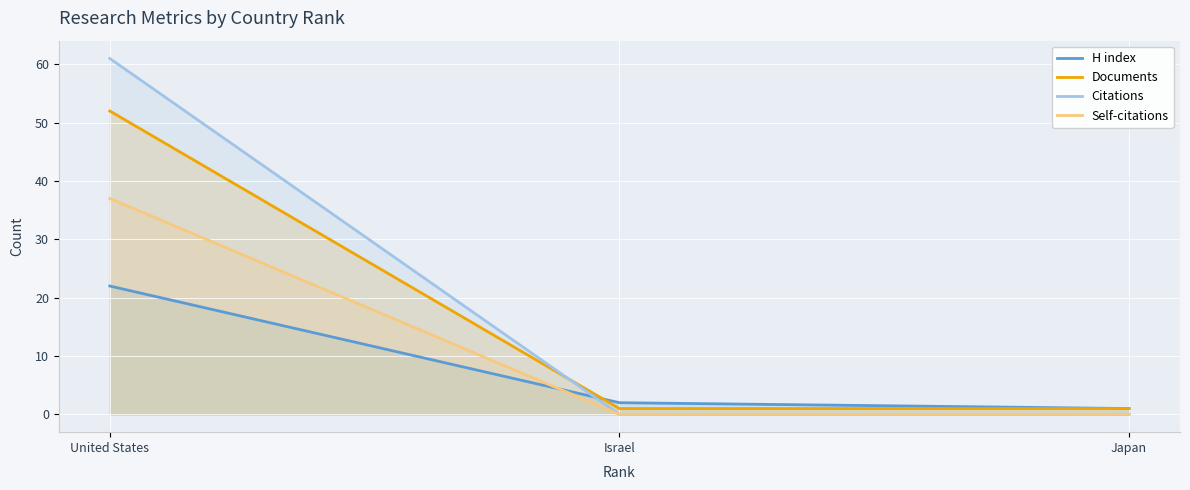

What is the difference between the highest and lowest values at Japan?

1